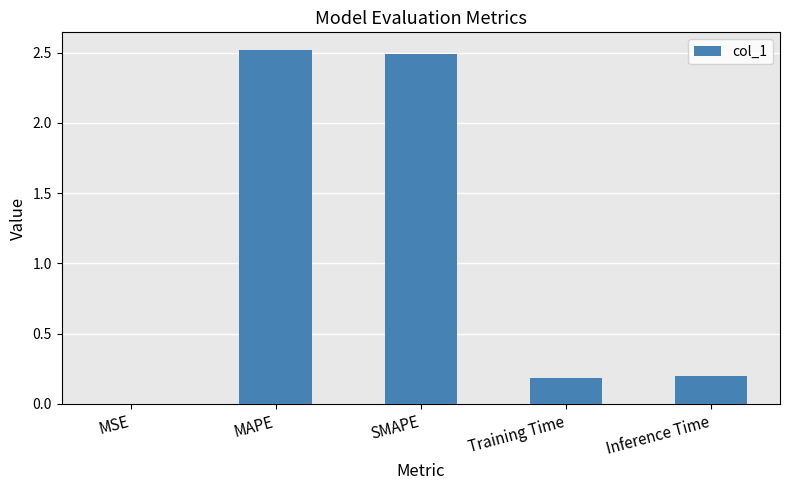

What is the maximum value shown in the chart?

2.5